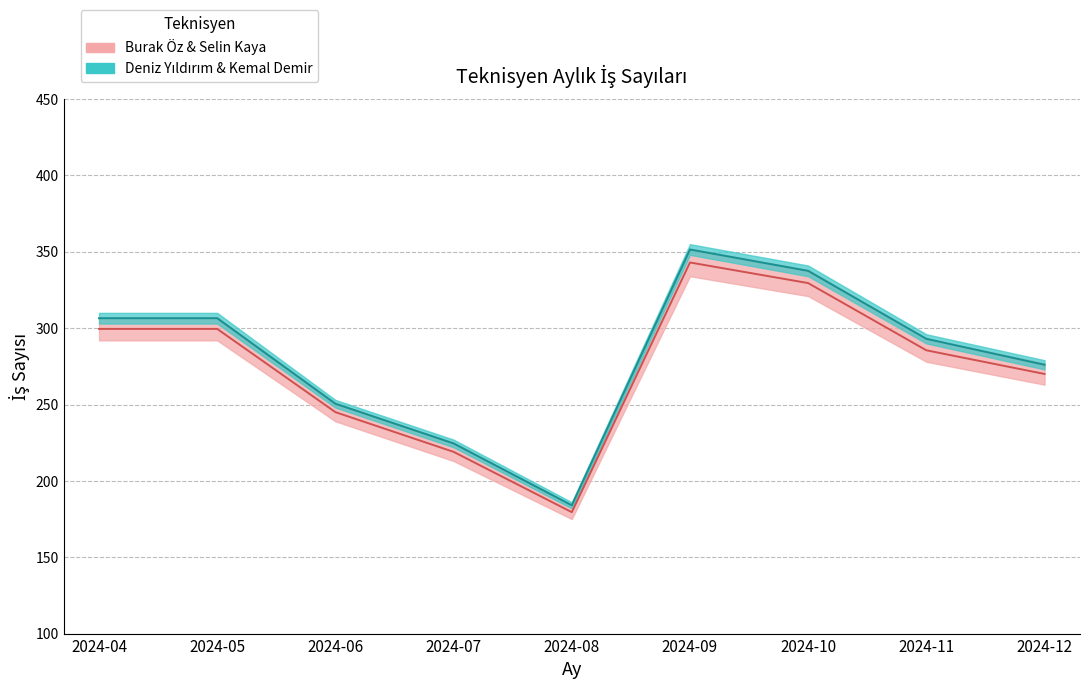

What is the maximum value shown in the chart?

351.5